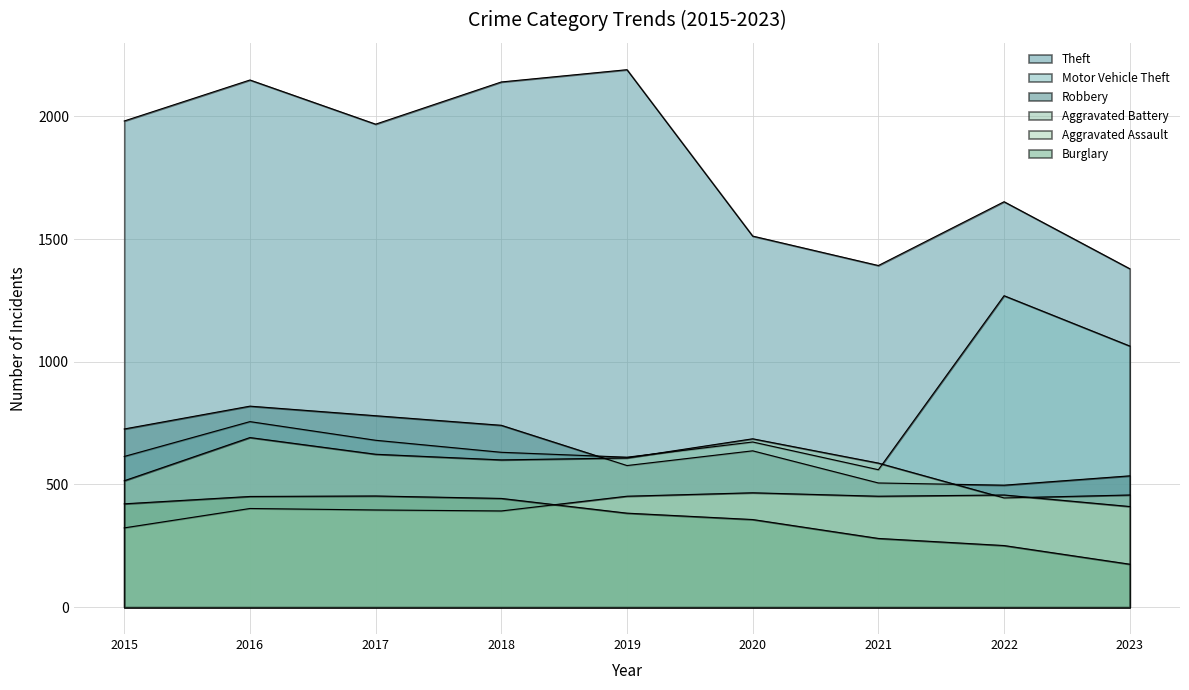

Which series has the widest spread of values?

Theft